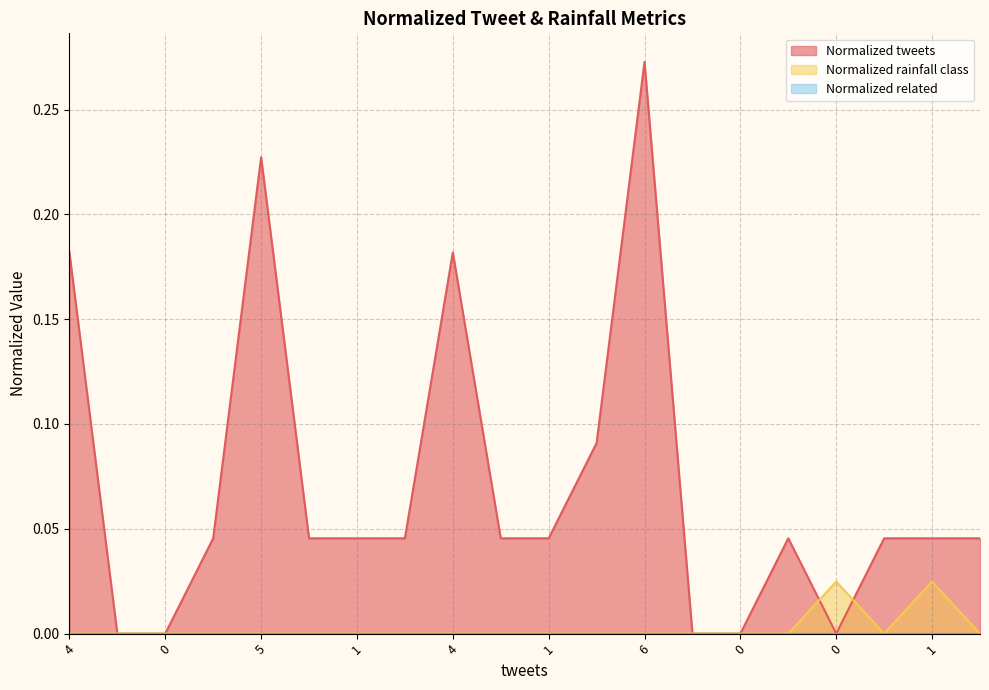

Which series has the largest total across all categories?

Normalized tweets